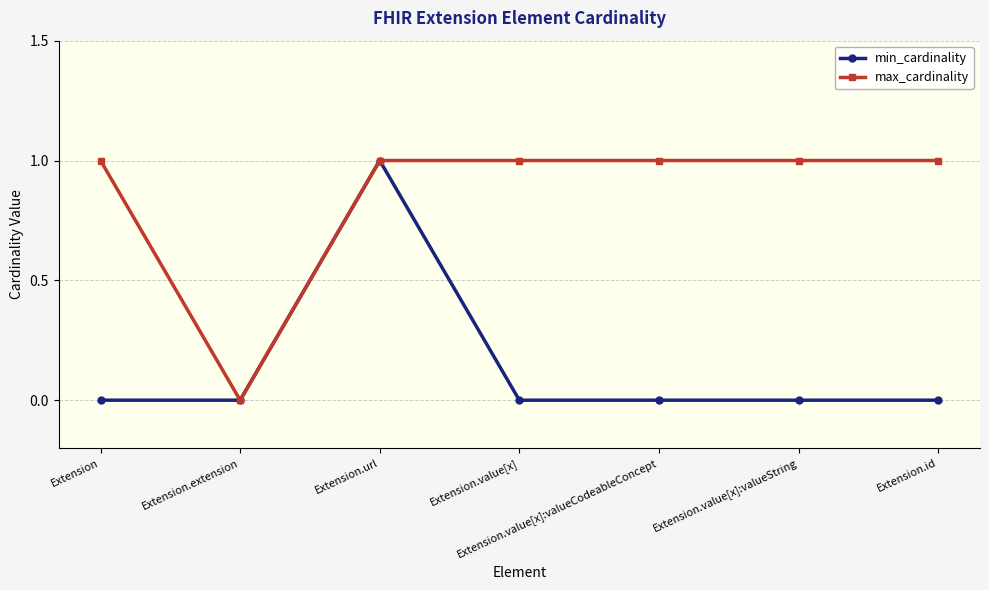

What is the label of the 6th point from the left?

Extension.value[x]:valueString